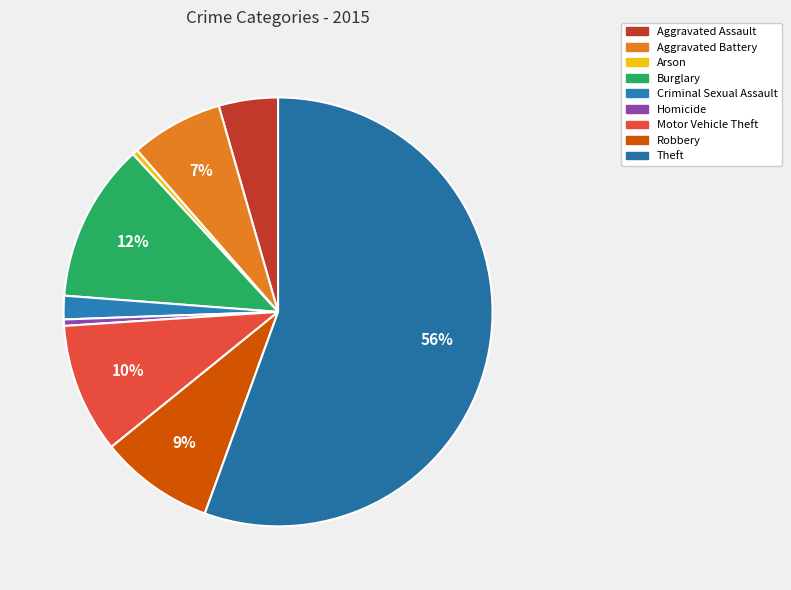

How many segments does this pie chart have?

9